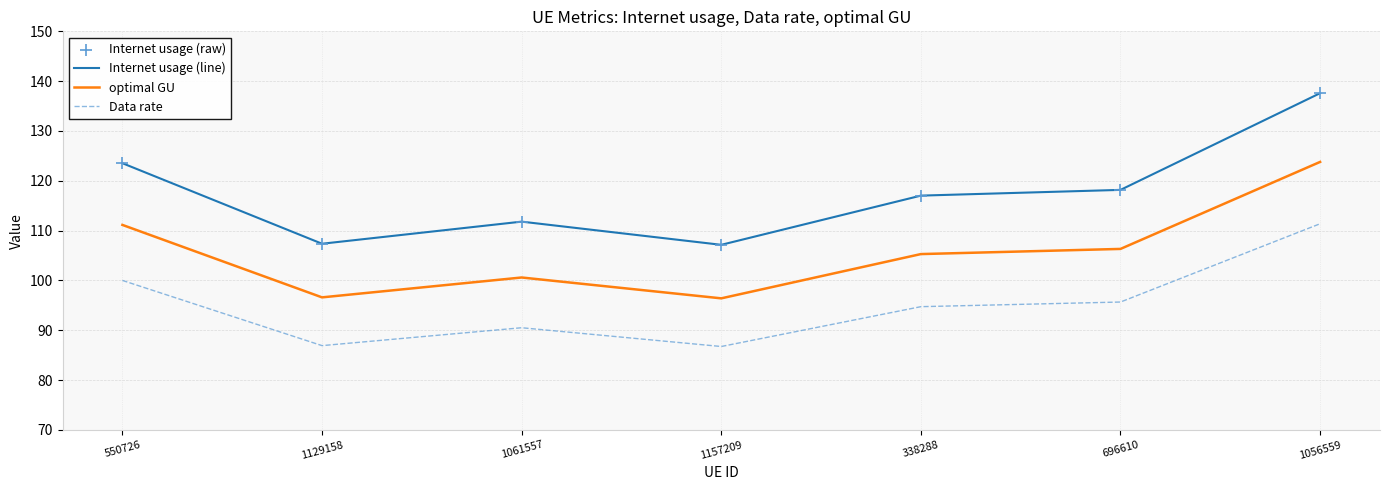

At how many categories does at least one series exceed 135?

1